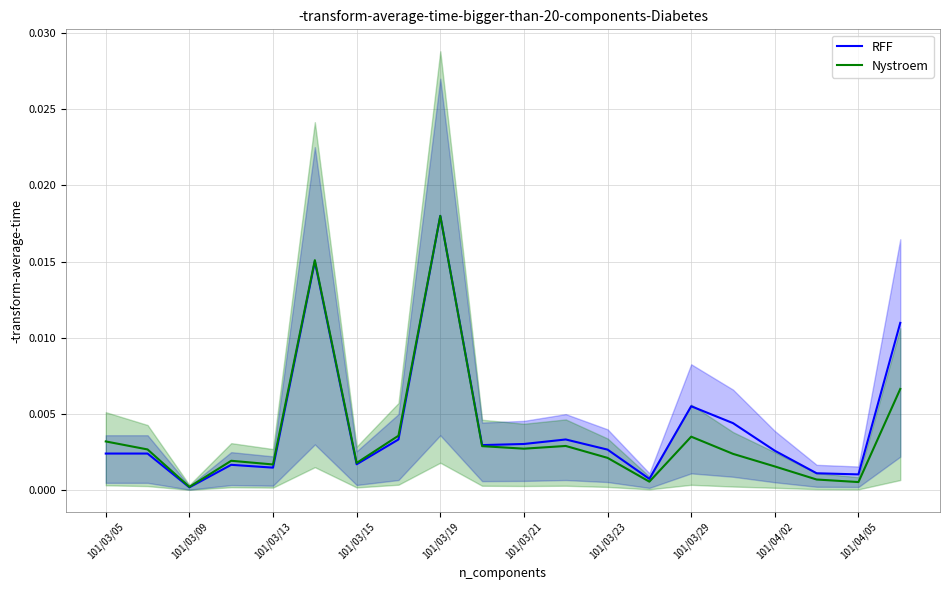

Which series has the largest total across all categories?

RFF